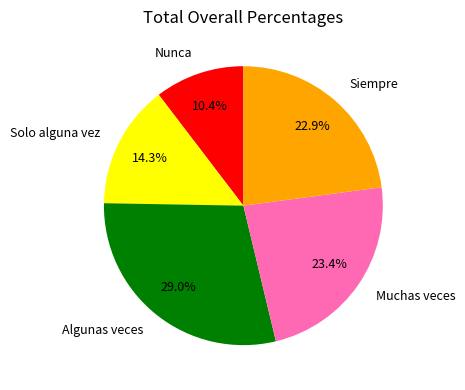

Between Siempre and Algunas veces, which is larger?

Algunas veces